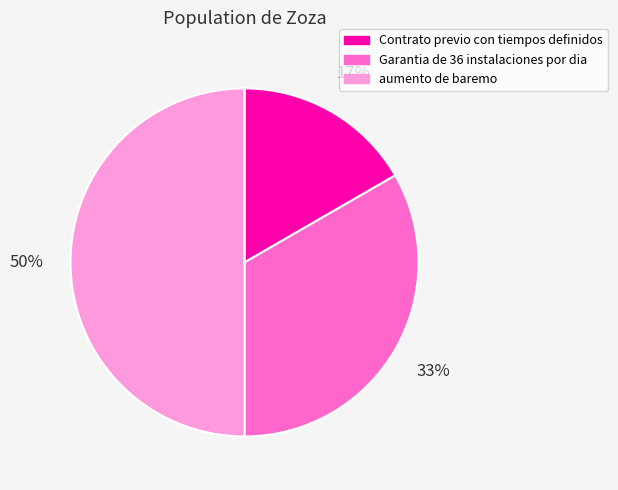

What is the largest slice in the pie chart?

aumento de baremo